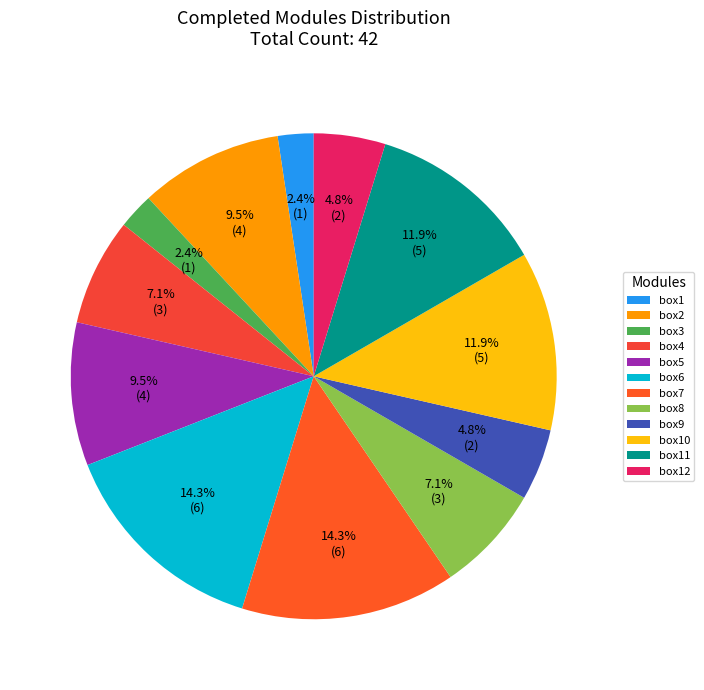

To the nearest percent, what is the difference between the box8 and box1 slice percentages?

5%